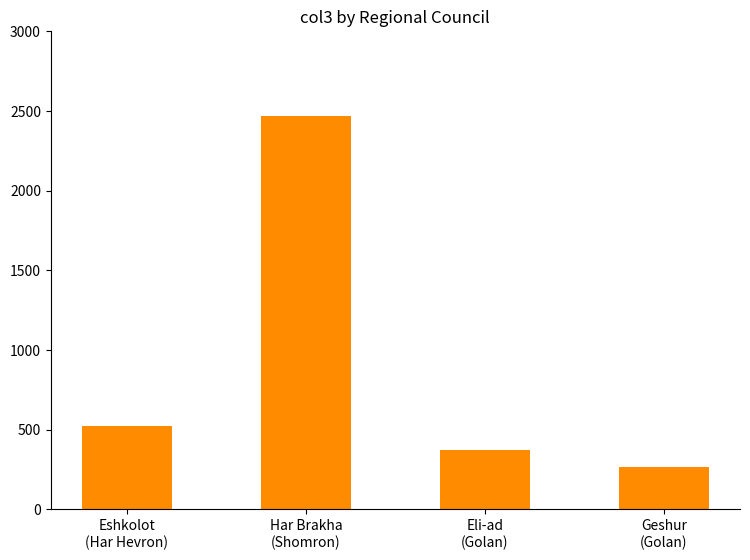

The chart shows a value of 375 at Eli-ad
(Golan). True or false?

True